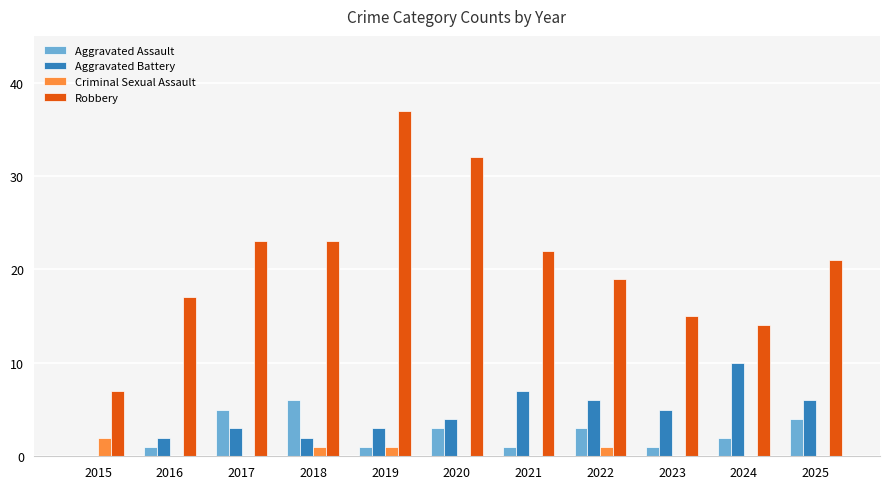

What is the maximum value shown in the chart?

37